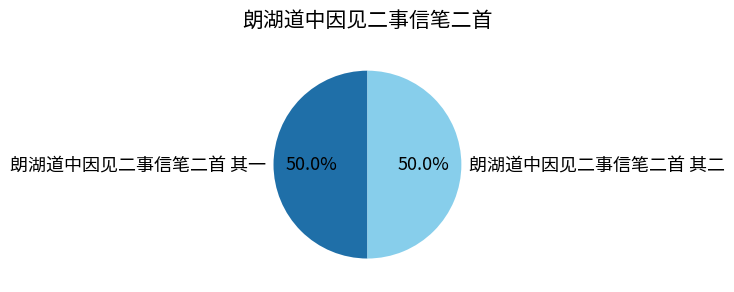

What percentage do 朗湖道中因见二事信笔二首 其一 and 朗湖道中因见二事信笔二首 其二 together represent?

100.0%